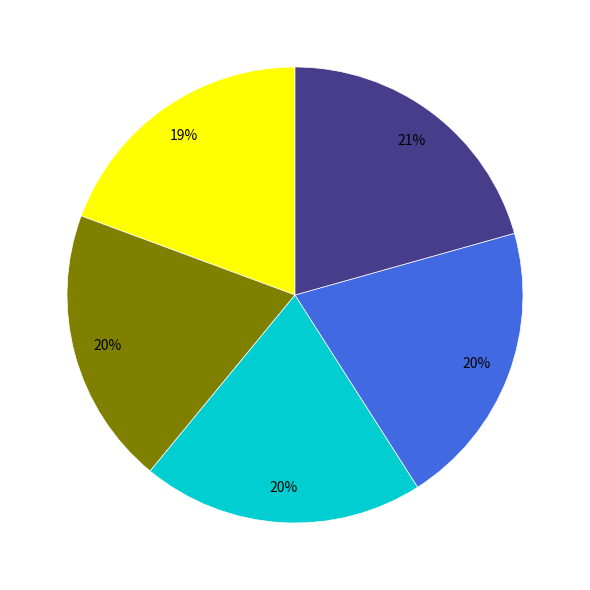

To the nearest percent, what is the average slice percentage?

20%